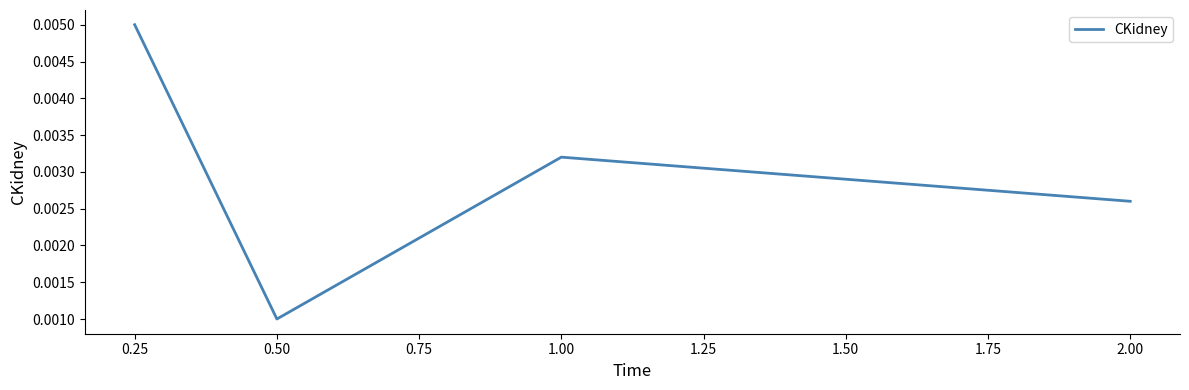

How many interior local valleys (lower than both neighbors) does the data have?

1